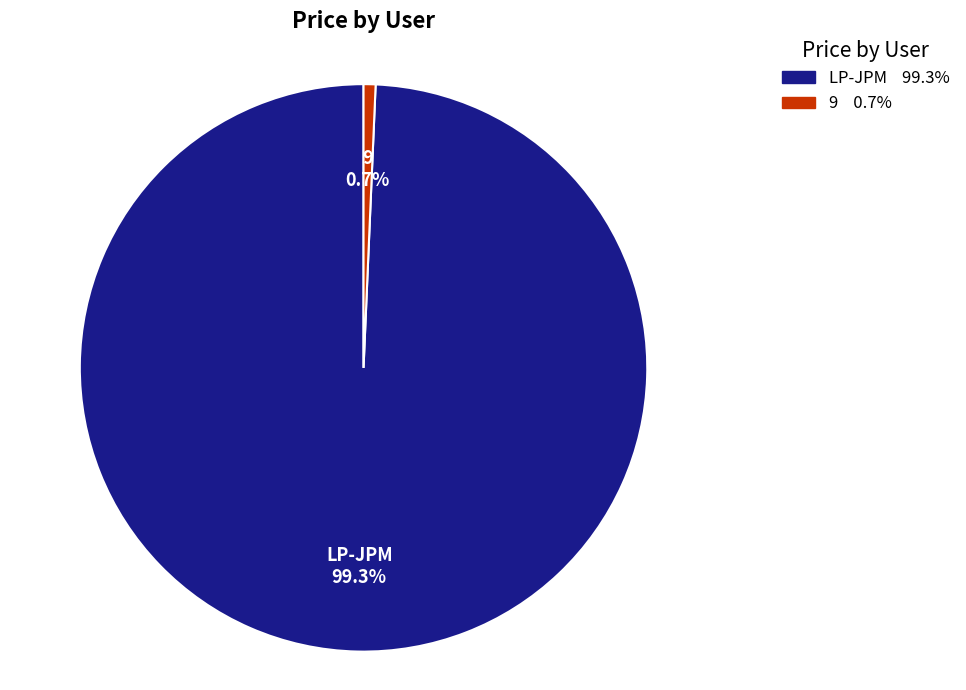

What is the largest slice in the pie chart?

LP-JPM